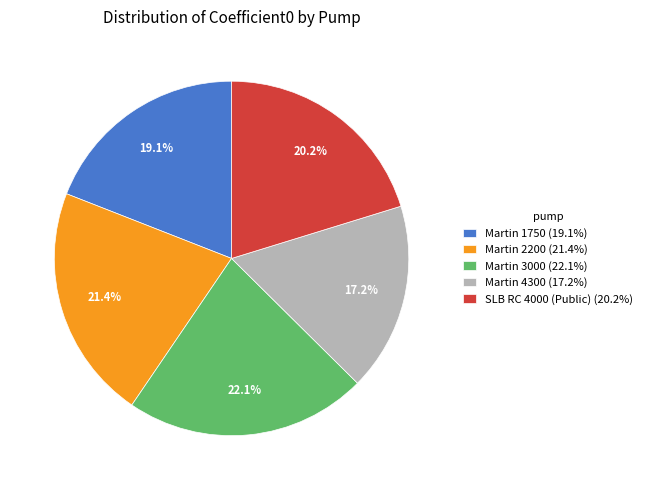

Which slice is the largest?

Martin 3000